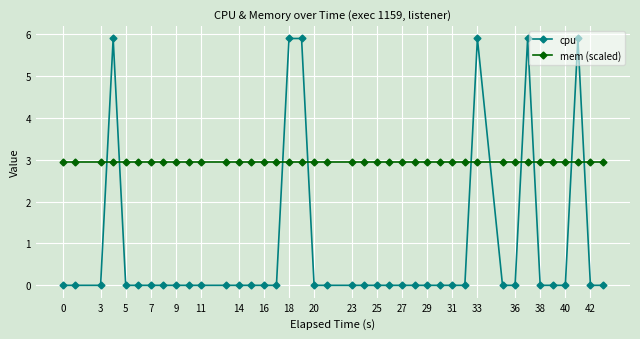

What is the difference between the maximum and minimum values in the cpu series?

5.9